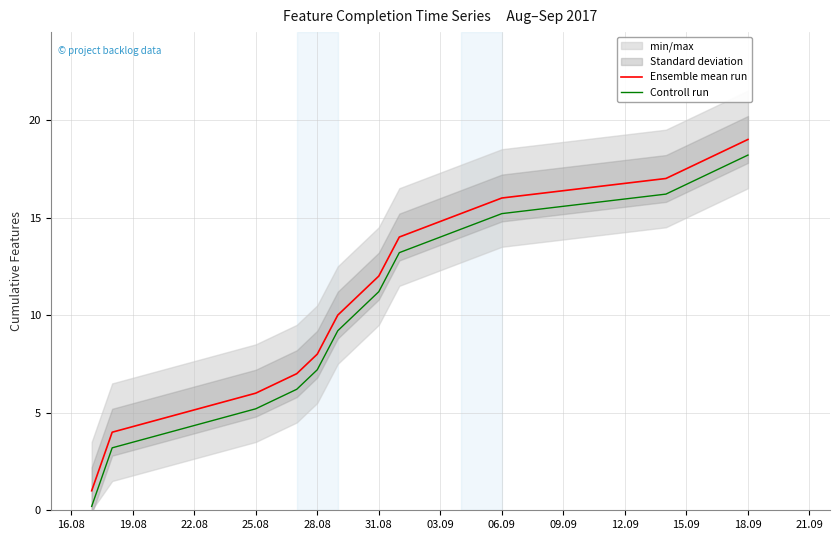

Does the chart have visible grid lines?

Yes